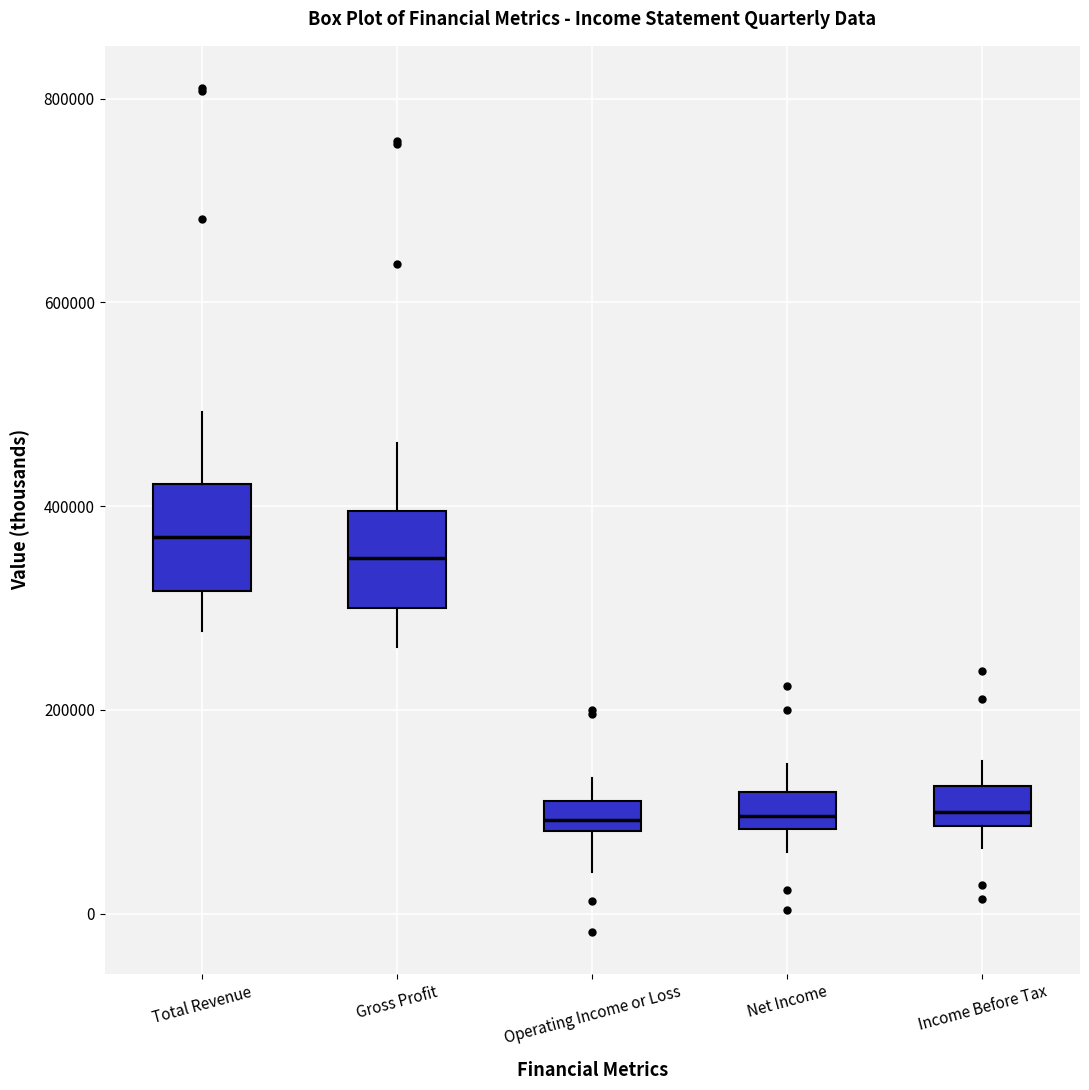

Reading left to right, read every box against the y-axis: the position of its median line, the range the box covers, and the ends of its whiskers. The values are not printed on the chart, so give them approximately, as read against the axis.

Total Revenue: median 360000, box 320000 to 420000, whiskers 280000 to 500000
Gross Profit: median 340000, box 300000 to 400000, whiskers 260000 to 460000
Operating Income or Loss: median 100000, box 80000 to 120000, whiskers 40000 to 140000
Net Income: median 100000, box 80000 to 120000, whiskers 60000 to 140000
Income Before Tax: median 100000, box 80000 to 120000, whiskers 60000 to 140000